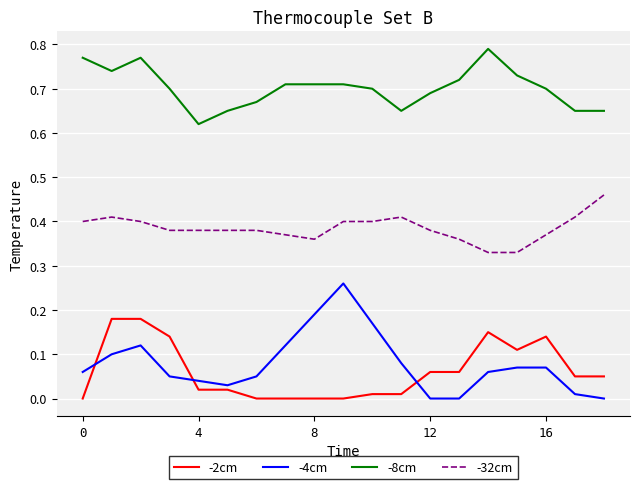

Rank the series by their maximum value, from highest to lowest.

-8cm, -32cm, -4cm, -2cm